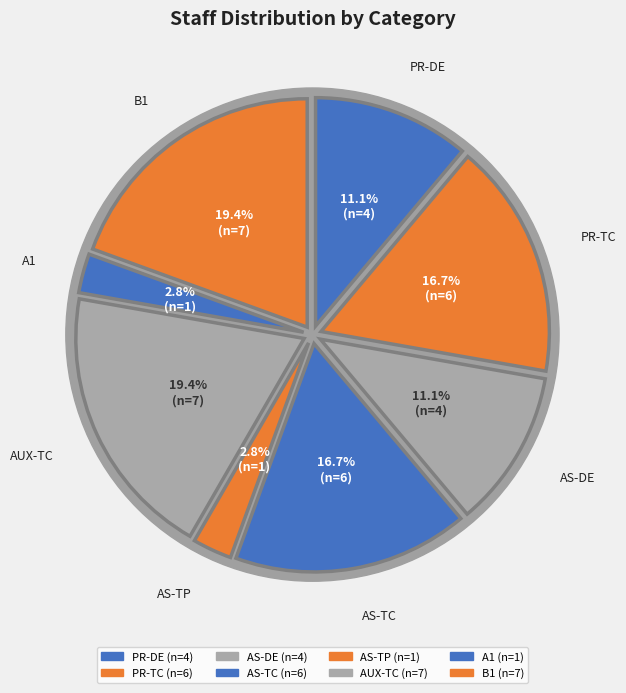

To the nearest percent, what portion does B1 represent?

19%